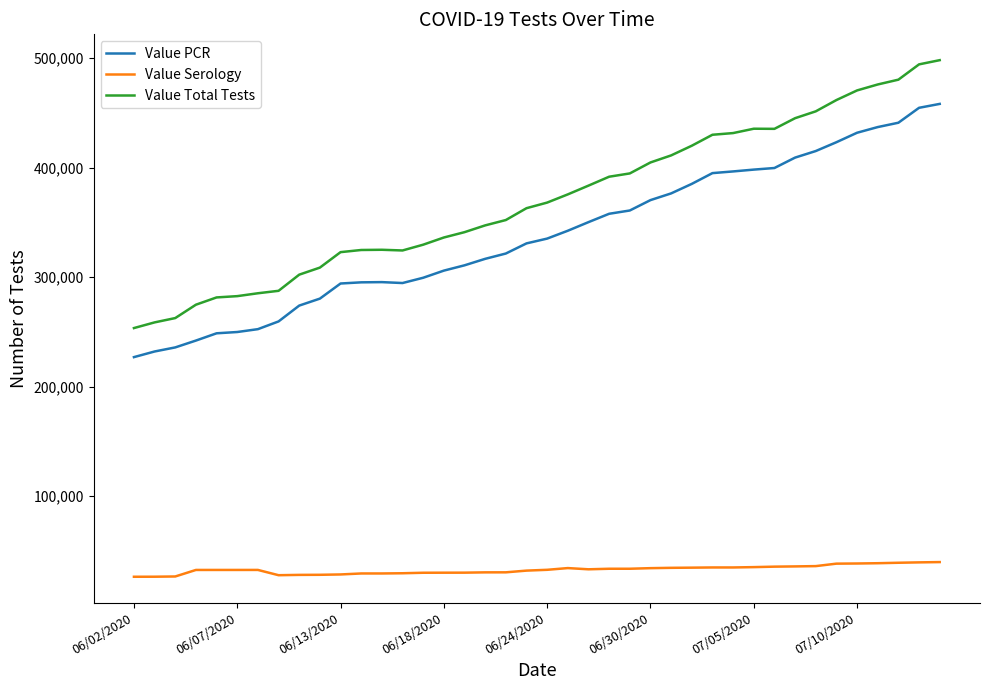

Rank the series by their maximum value, from lowest to highest.

Value Serology, Value PCR, Value Total Tests